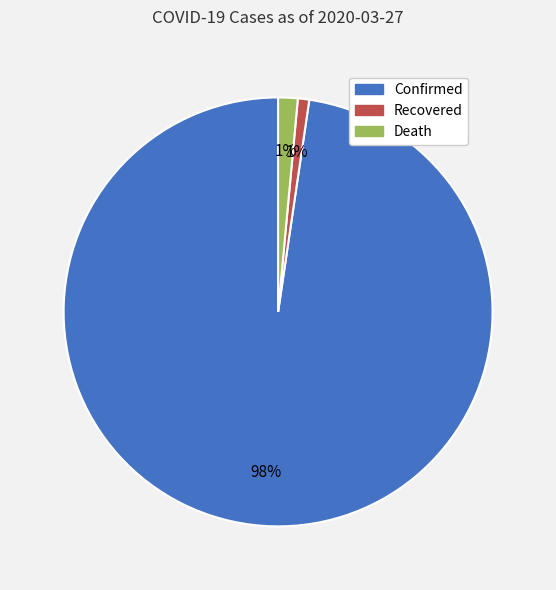

What is the largest slice in the pie chart?

Confirmed